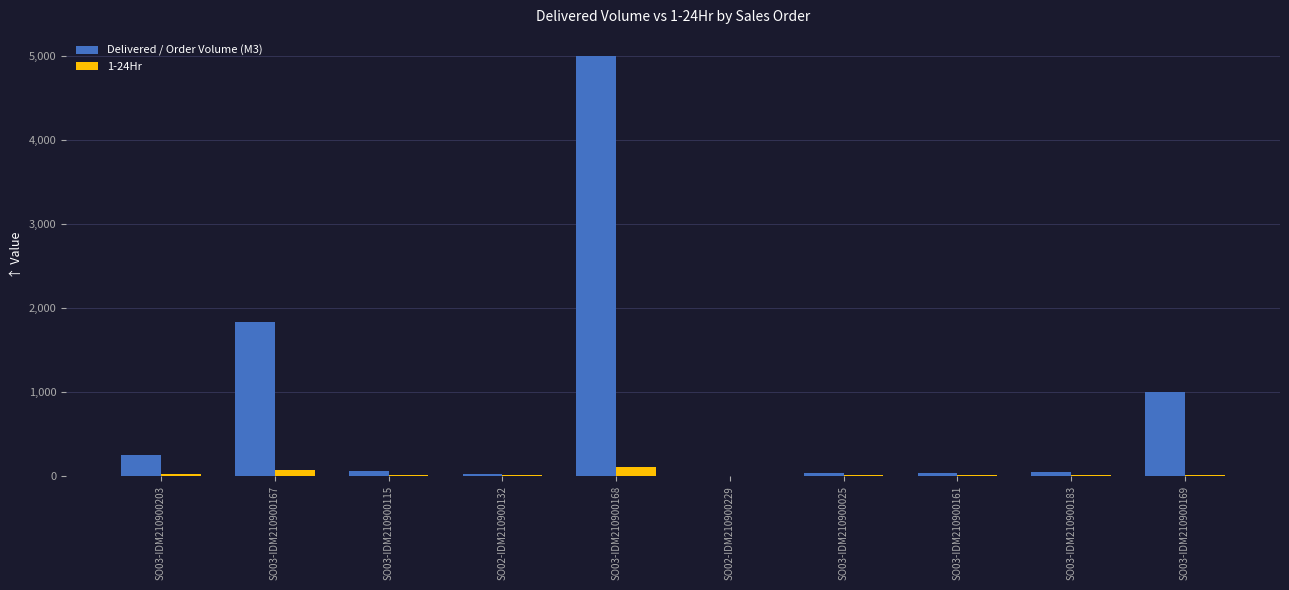

At which category is the sum across all series the highest?

SO03-IDM210900168